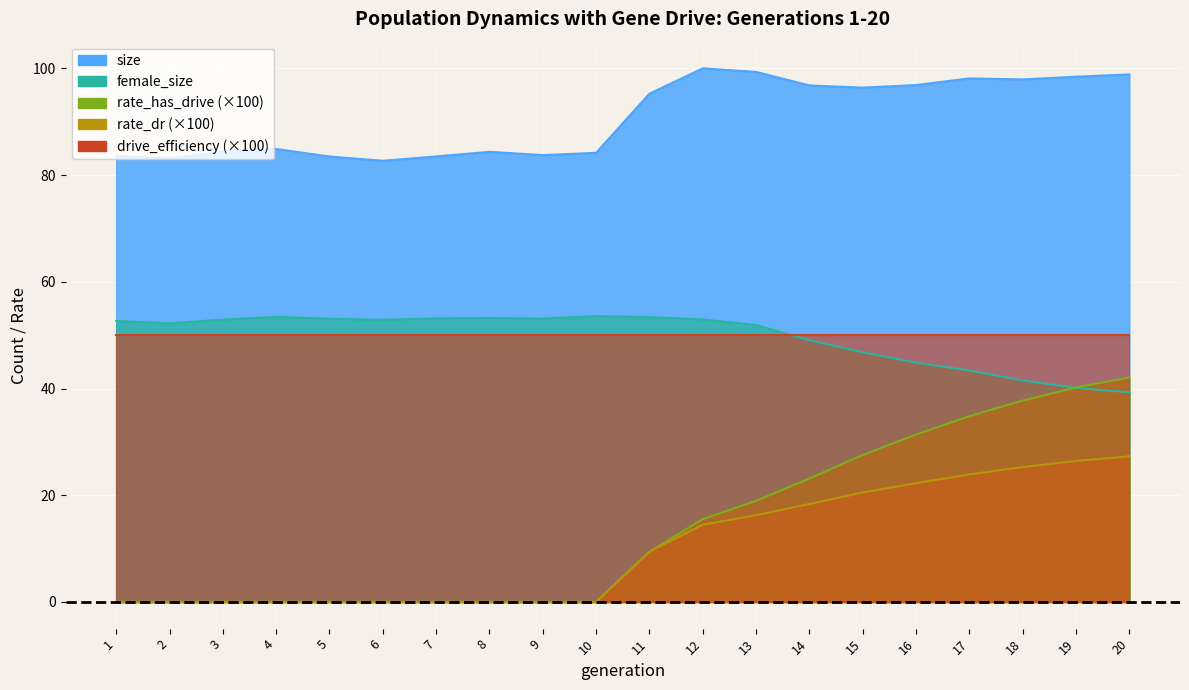

What is the sum of the size values at 7 and 16?

180.4